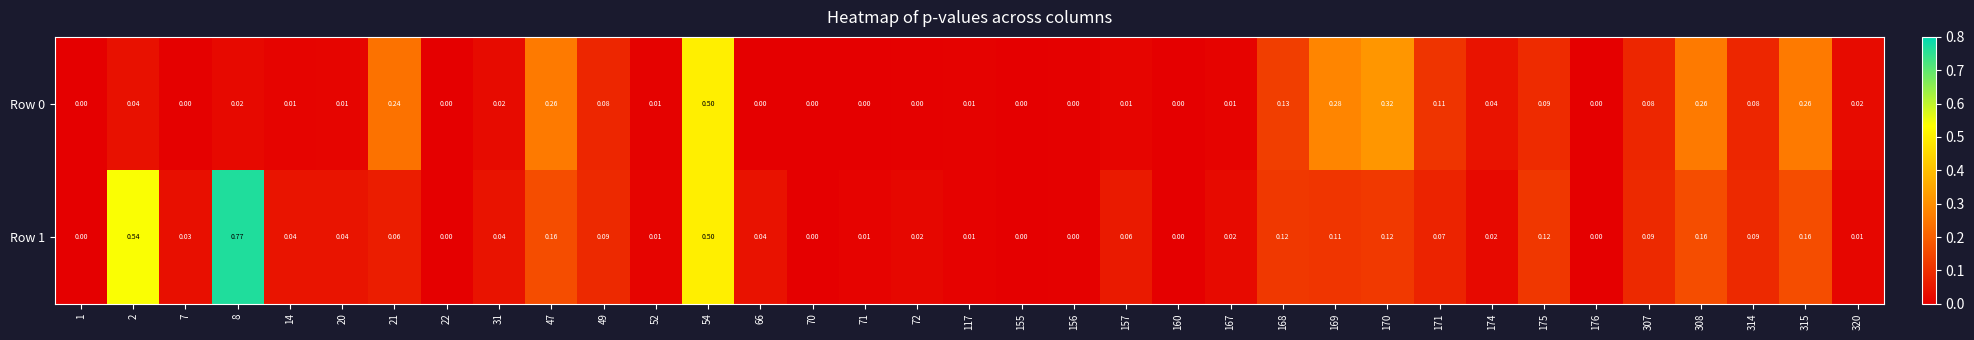

Is the value of Row 0 at 156 greater than the value of Row 1 at 308?

No